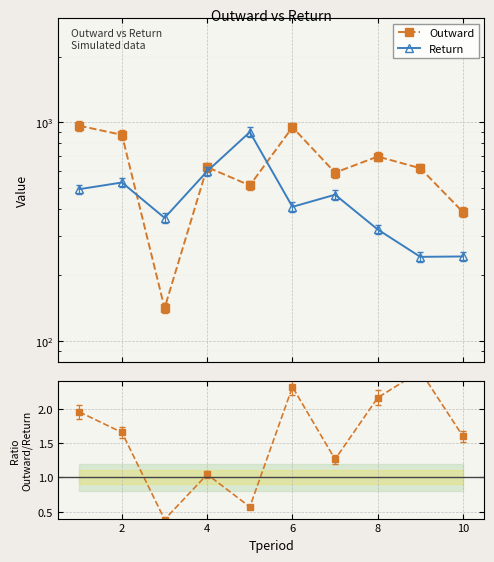

Is it true that Return equals 1499.4 at 8?

False